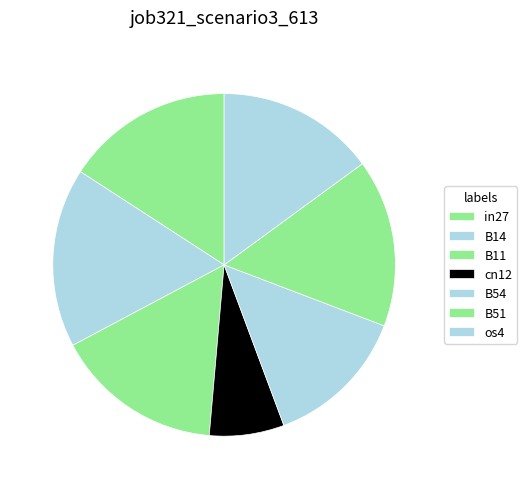

What portion of the pie excludes cn12?

92.9%